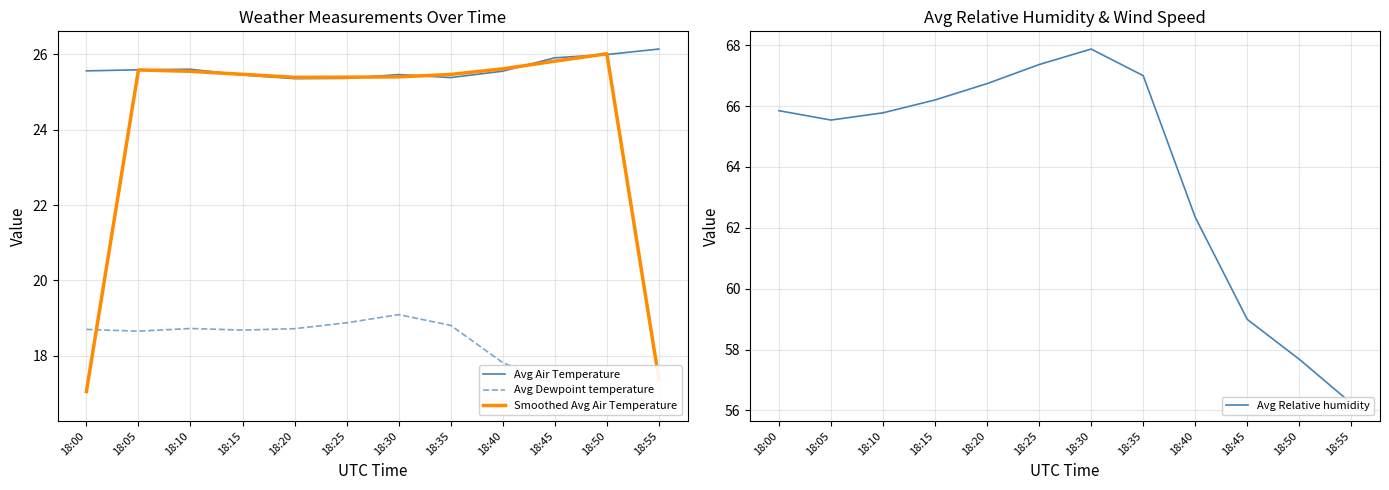

Where is the first local maximum for Avg Relative humidity?

18:30